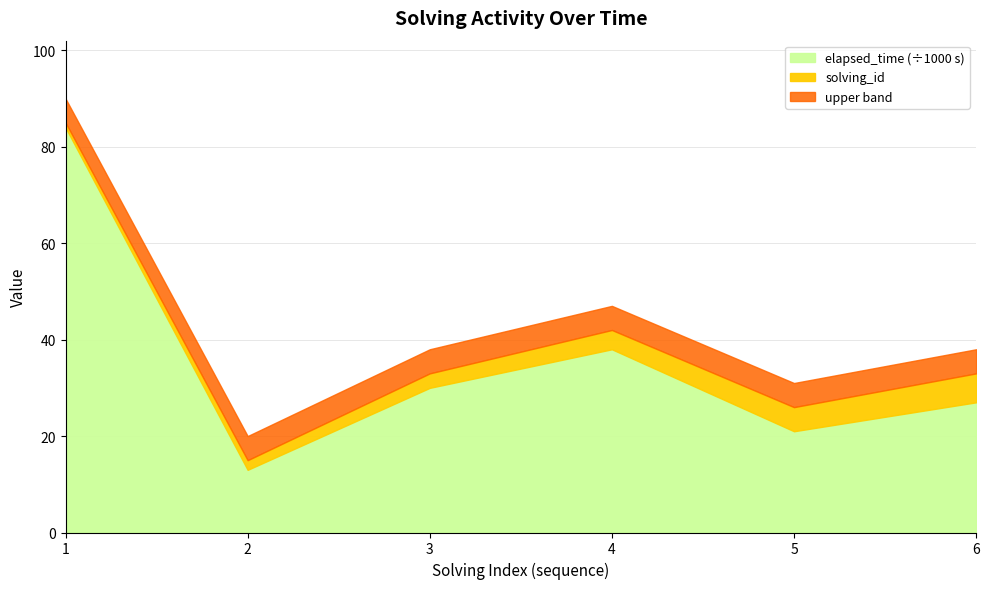

In elapsed_time, how many points are lower than both neighbors (excluding endpoints)?

2